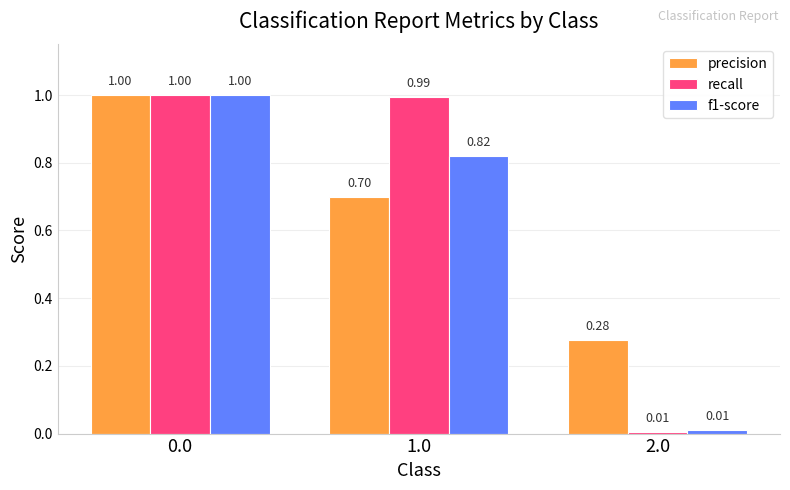

What is the sum of all f1-score values?

1.8